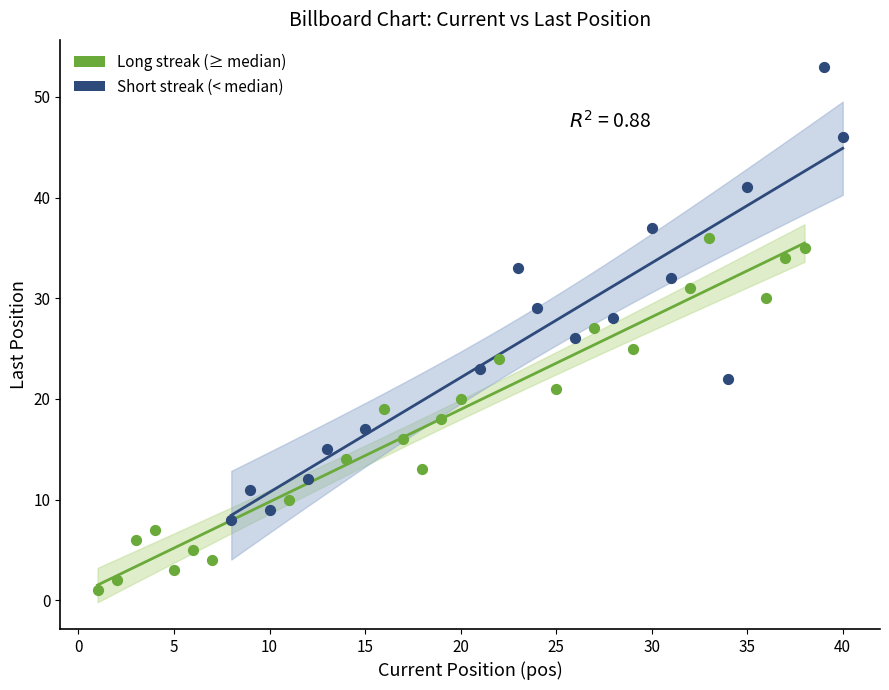

Which series reaches the maximum Y coordinate?

Short streak (< median)